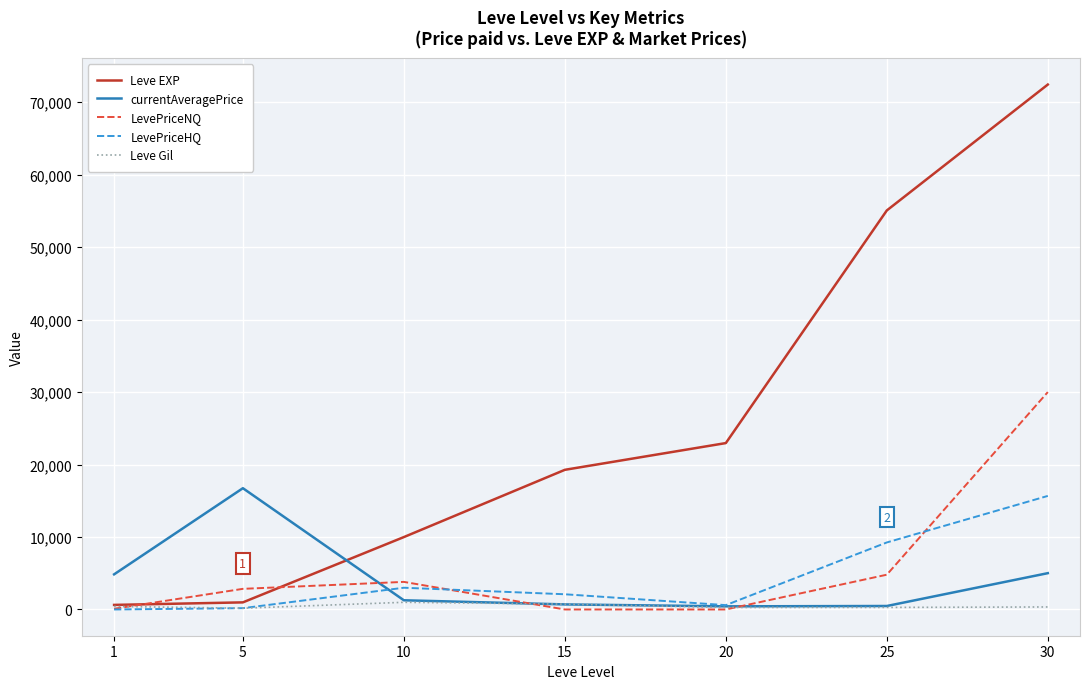

What is the maximum value for Leve EXP?

72430.0